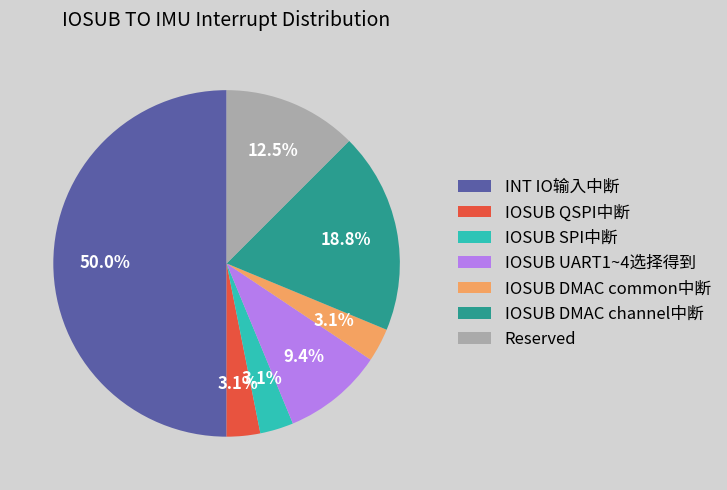

What percentage is the IOSUB QSPI中断 slice, to the nearest percent?

3%